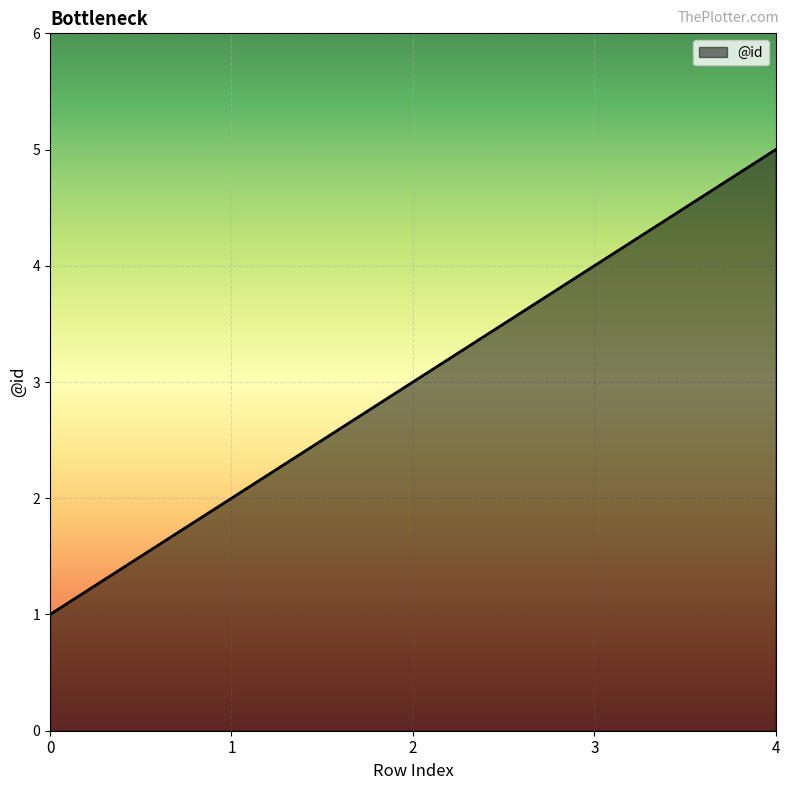

Rank the categories by value from highest to lowest.

4, 3, 2, 1, 0